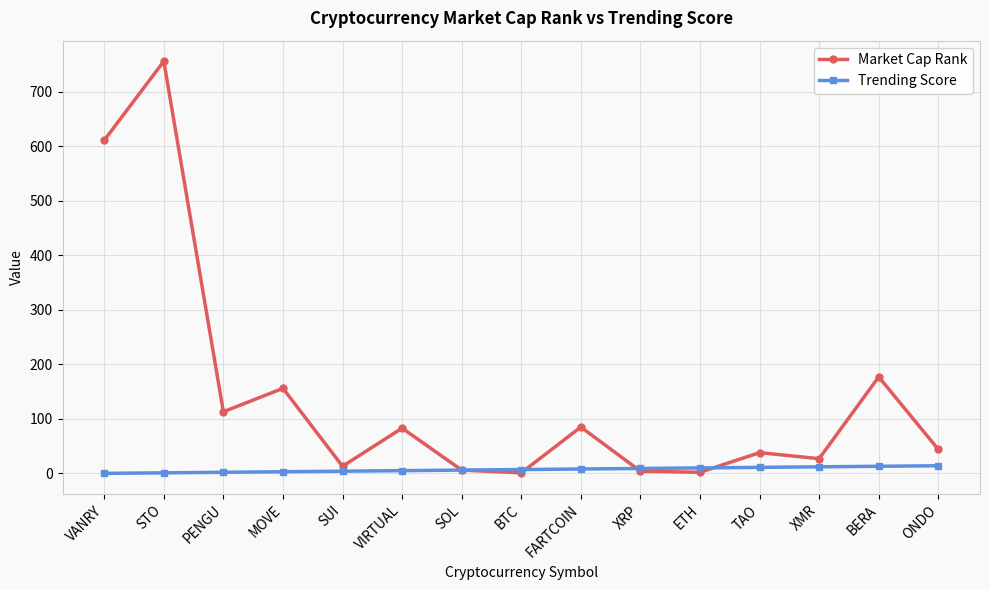

Does the chart have visible grid lines?

Yes